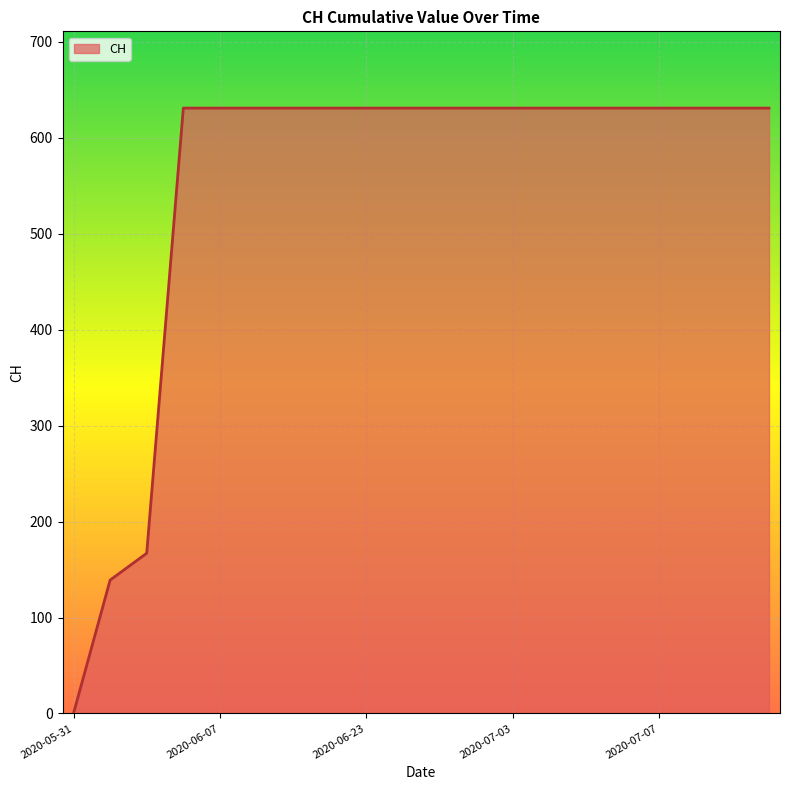

What is the maximum value shown in the chart?

631